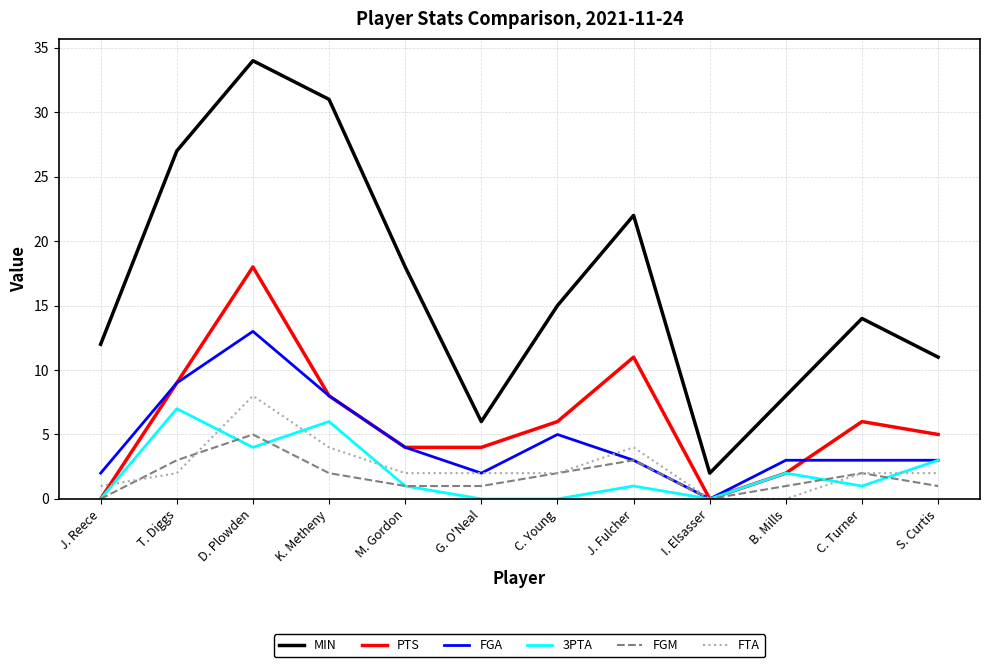

What is the sum of the FGM values at D. Plowden and T. Diggs?

8